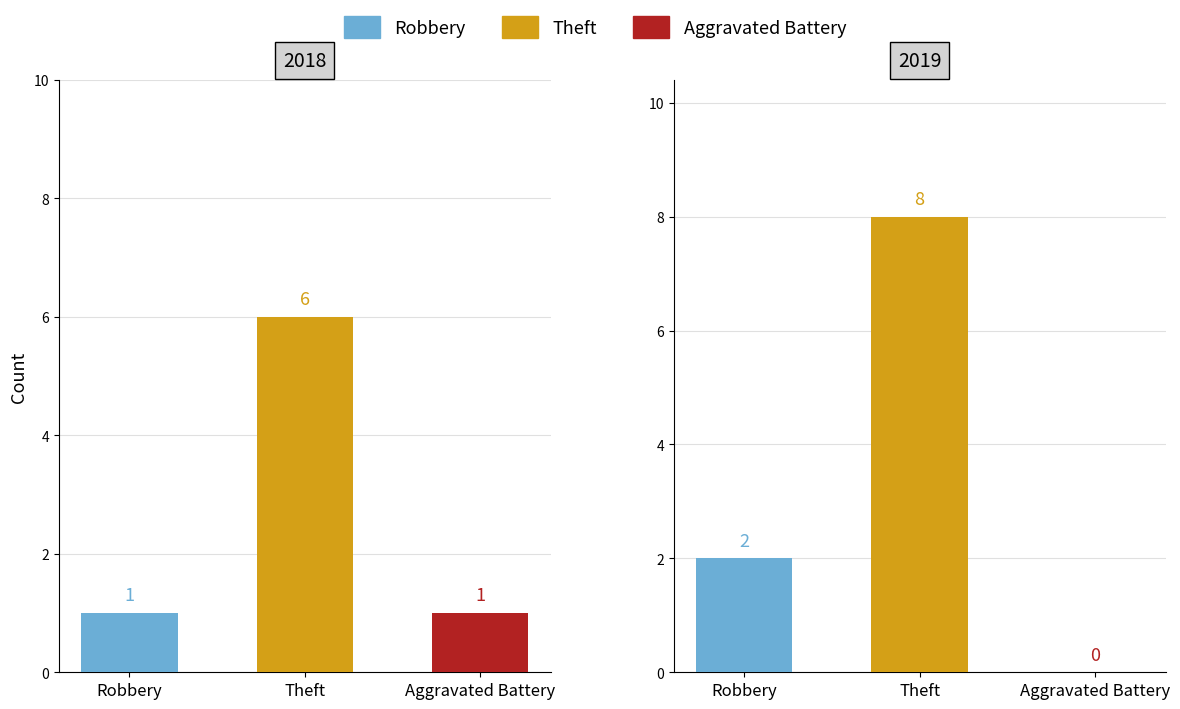

Where does the 2018 series first go above 2?

Theft